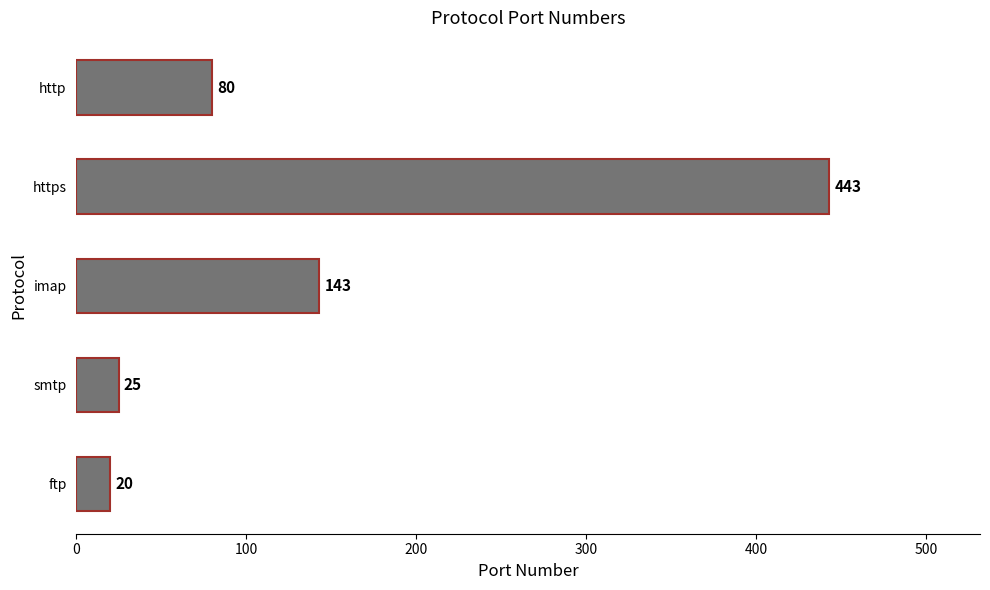

Rank the categories by value from lowest to highest.

ftp, smtp, http, imap, https